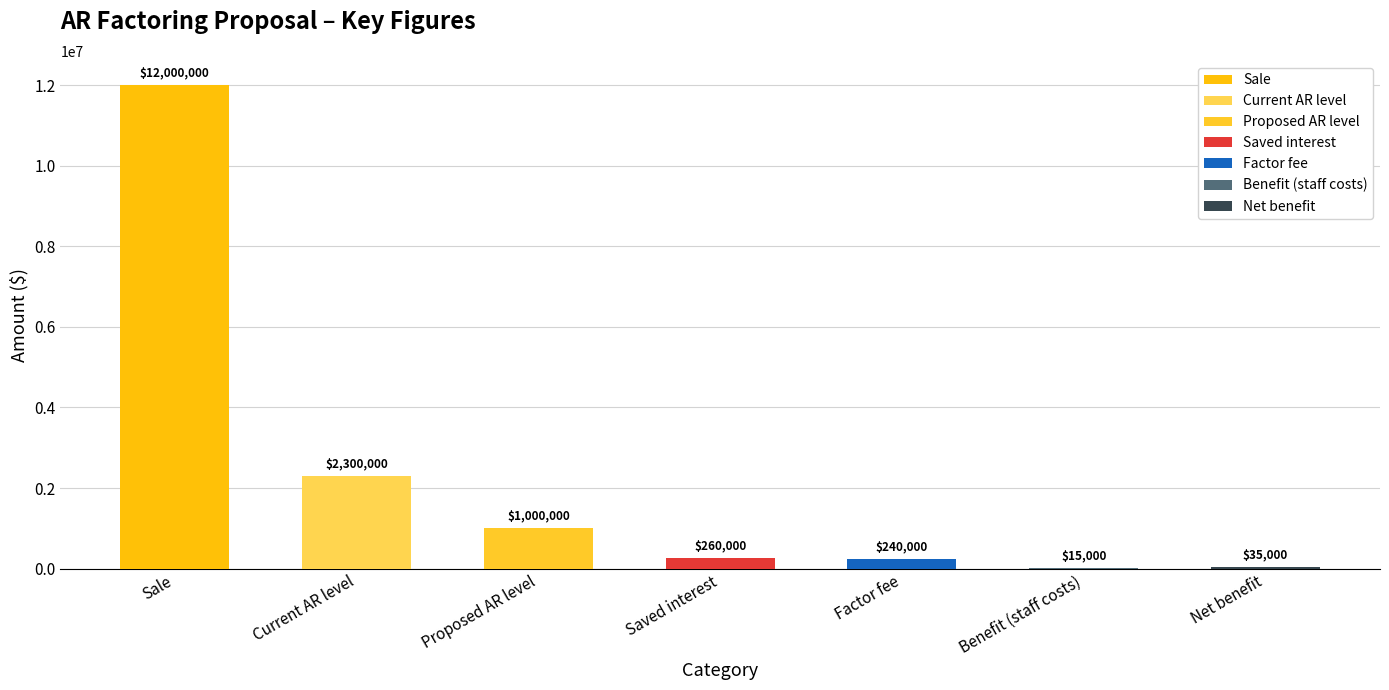

The value at Saved interest is 260000. True or false?

True